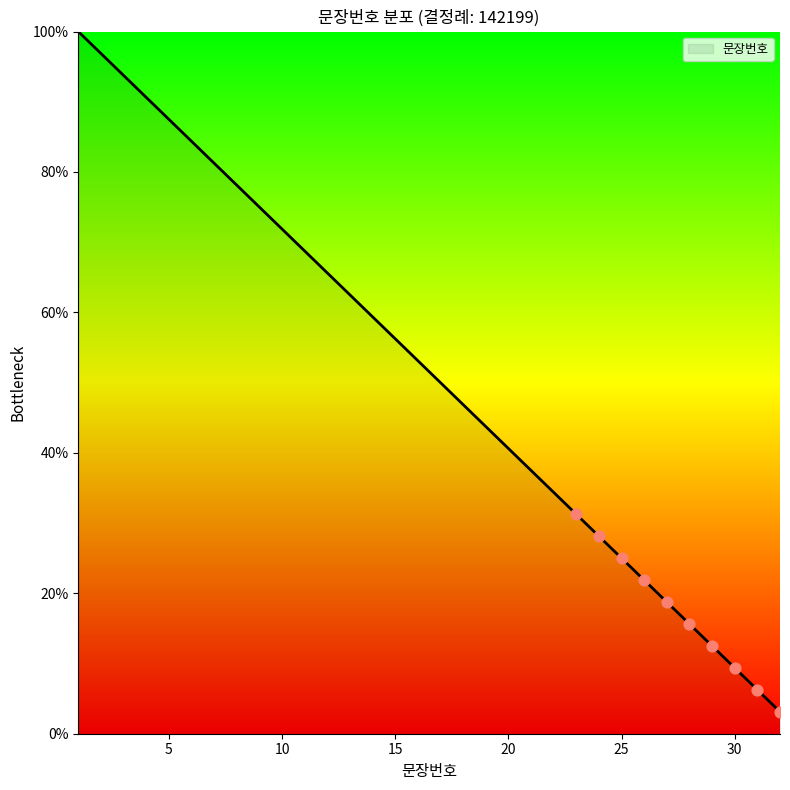

What is the difference between the maximum and minimum values?

96.9